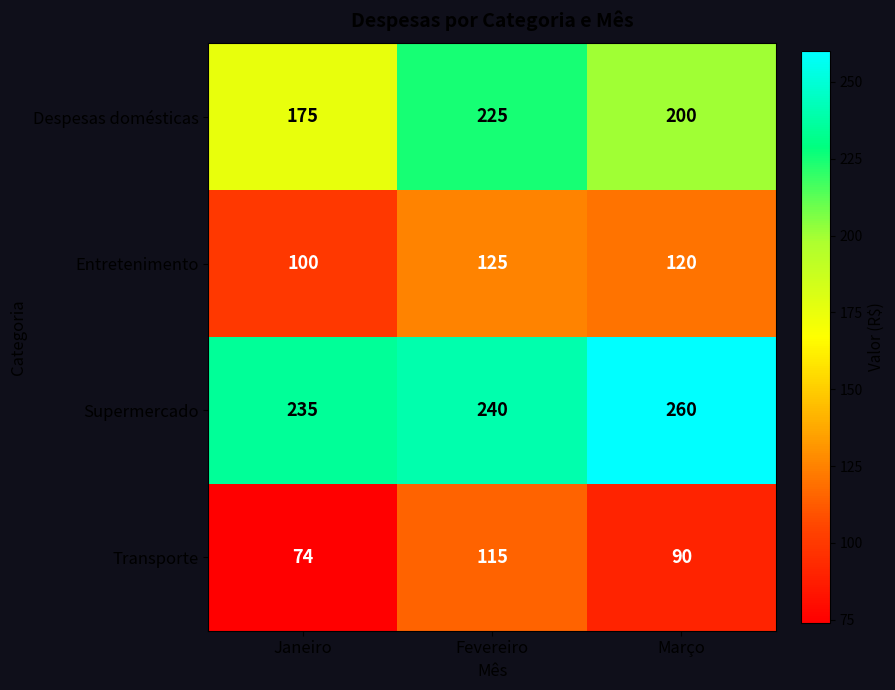

Which series has the largest total across all categories?

Supermercado